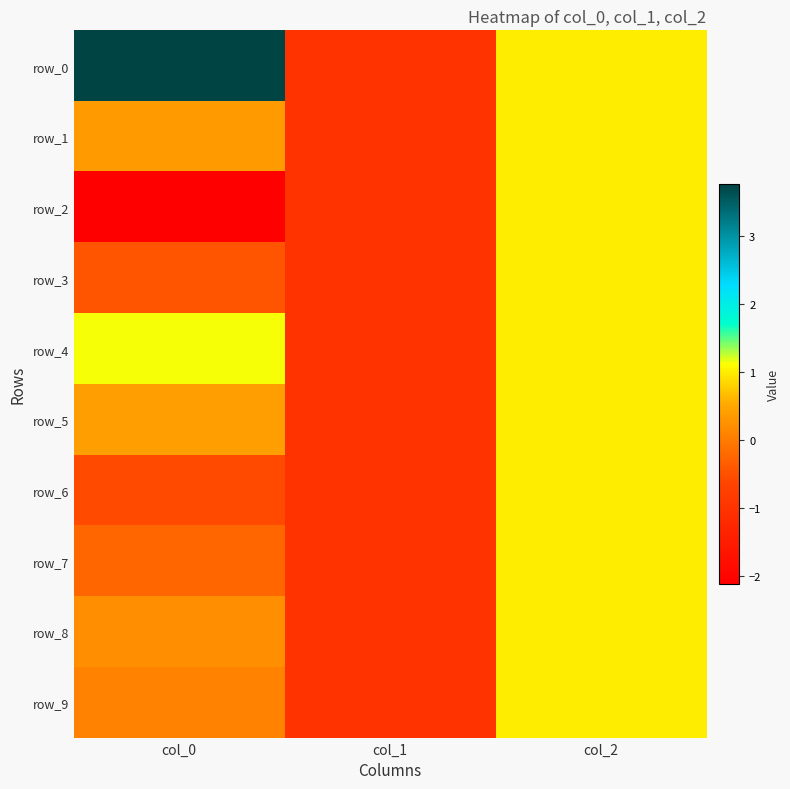

How many values in the row_1 series exceed 0?

2